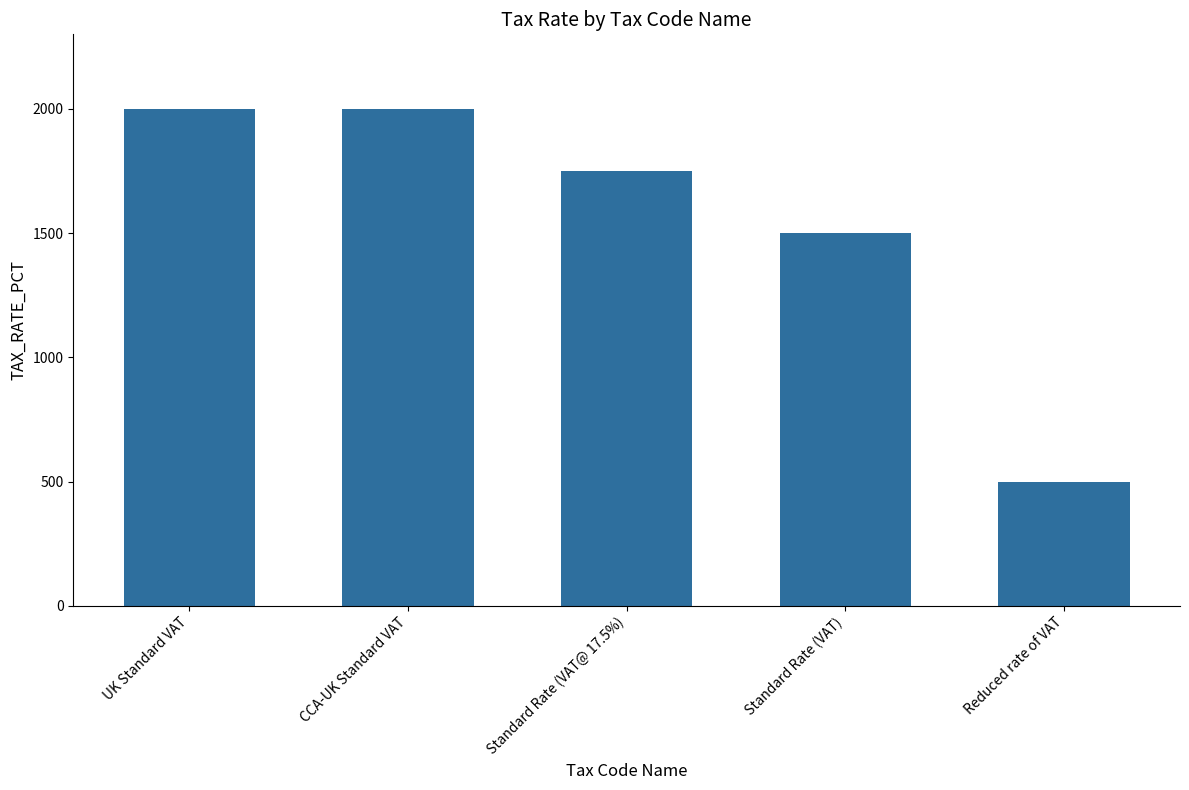

The chart shows a value of 1750 at Standard Rate (VAT@ 17.5%). True or false?

True